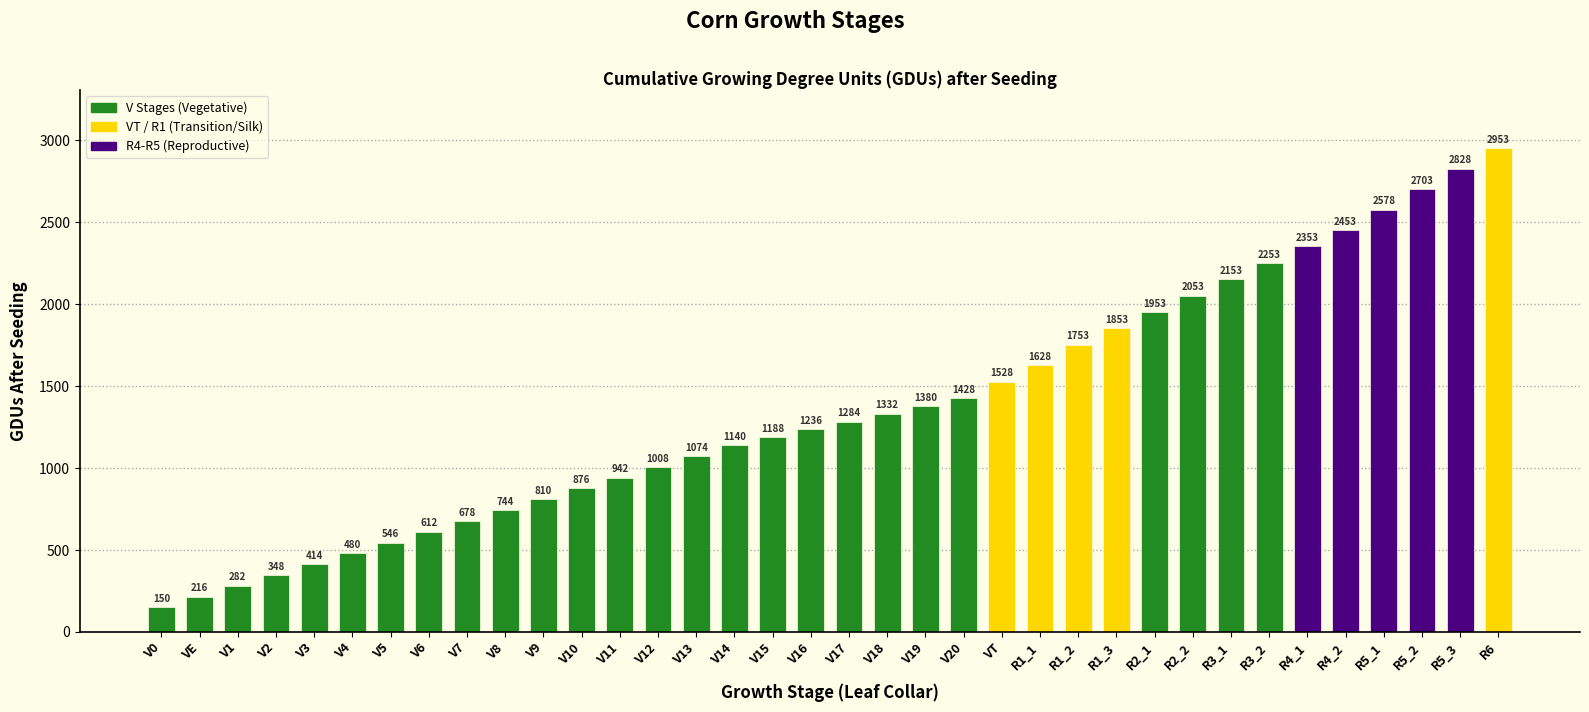

The value at R5_1 is 2578. True or false?

True